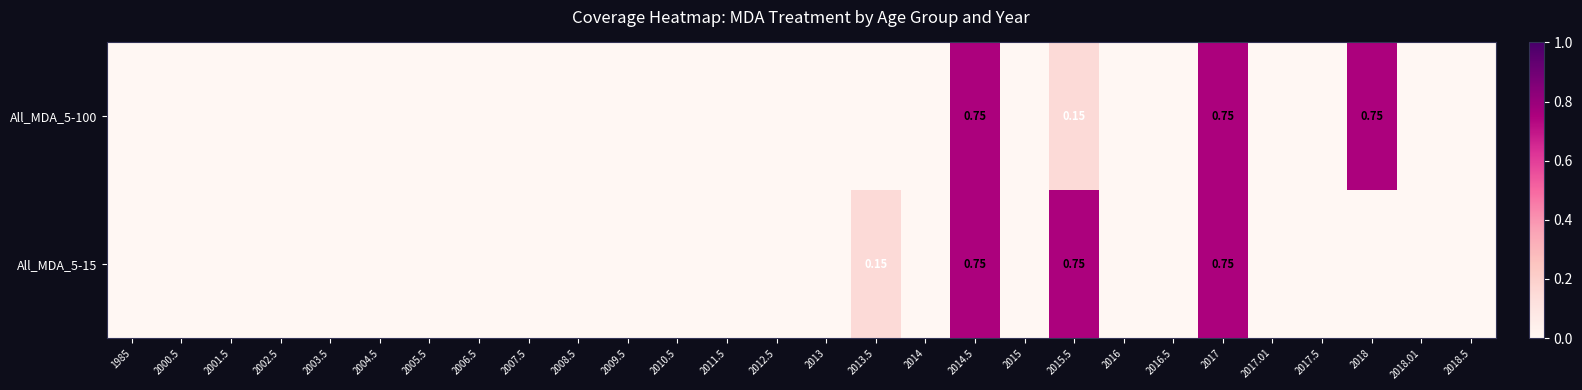

Which series has the widest spread of values?

All_MDA_5-100